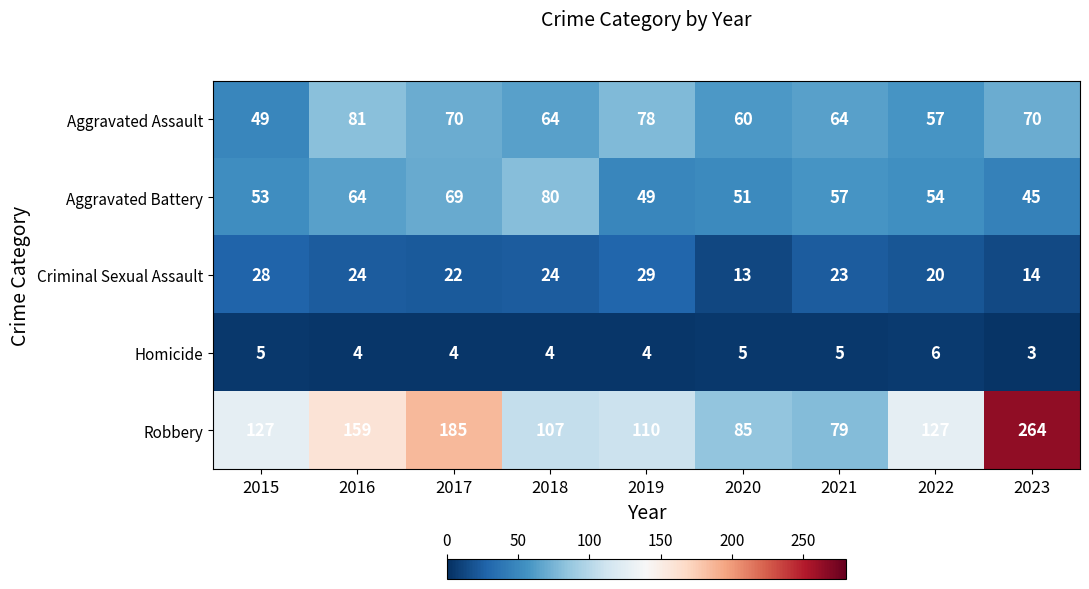

What is the maximum value shown in the chart?

264